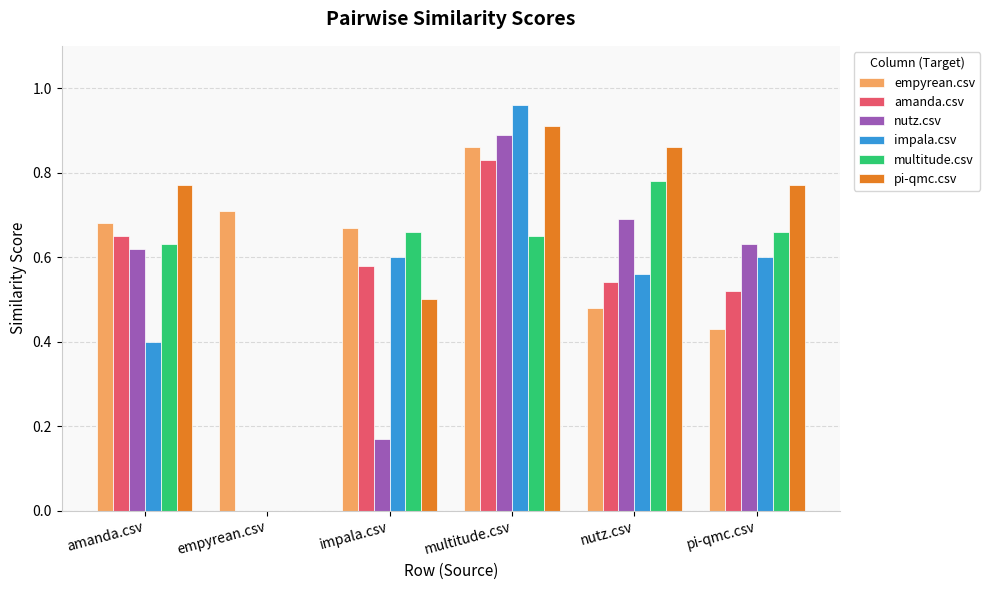

The value of pi-qmc.csv at pi-qmc.csv is 1.0. True or false?

False